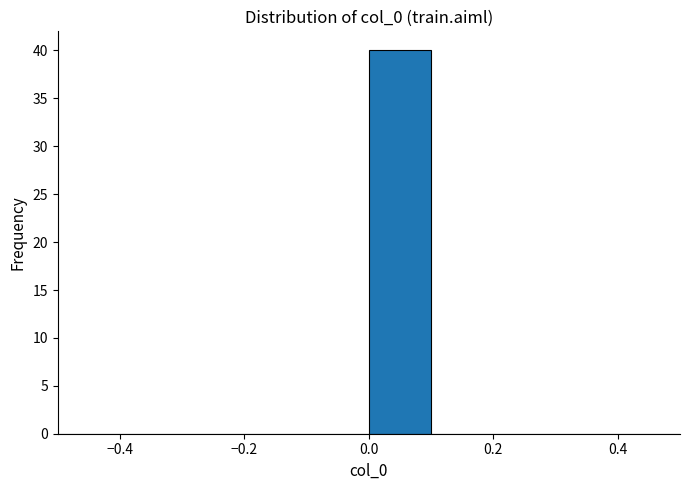

Over which range of the x-axis is the bar tallest?

0.0 to 0.1